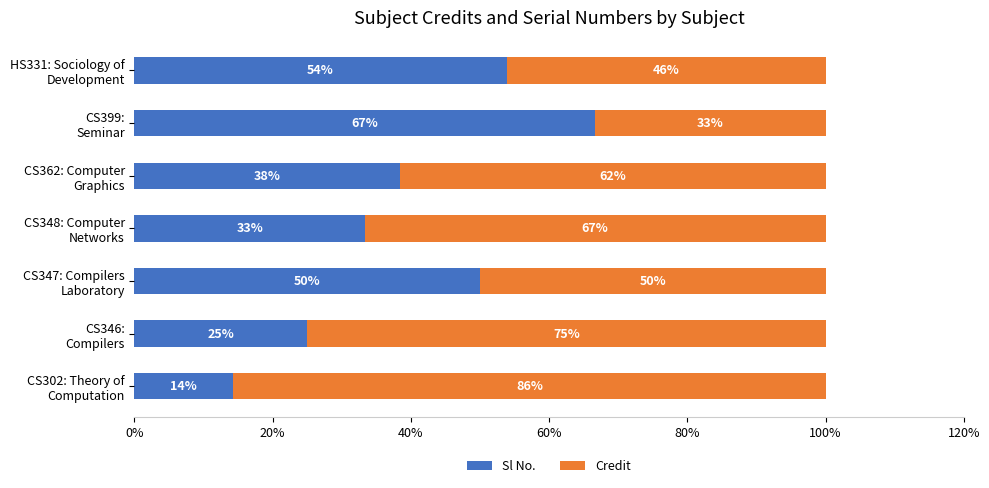

What is the highest value of the Sl No. series?

66.7